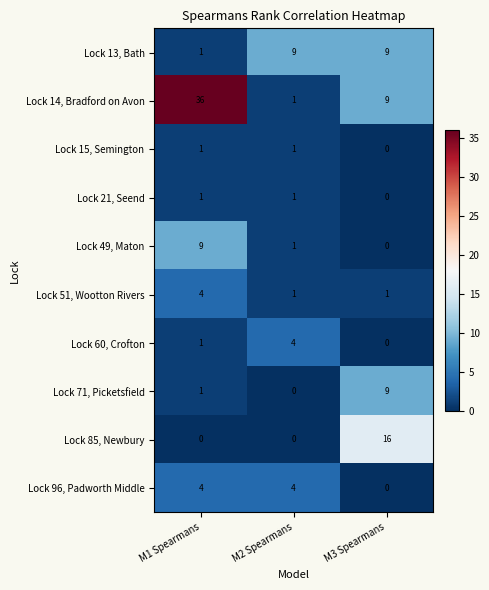

How many Lock 51, Wootton Rivers values are between 1 and 4?

3